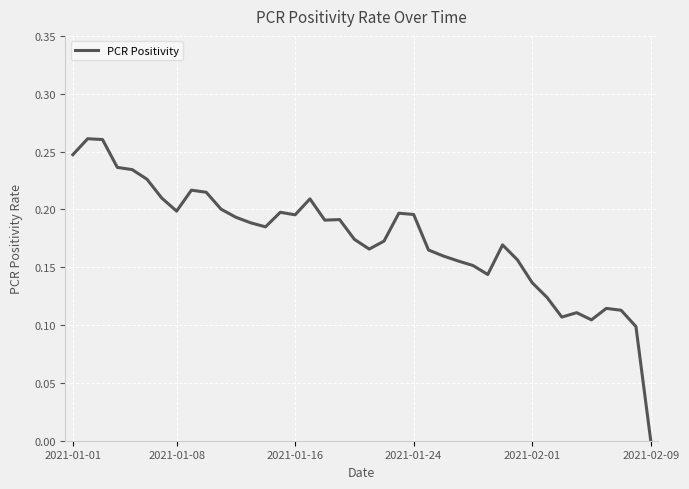

How many values exceed 0?

39